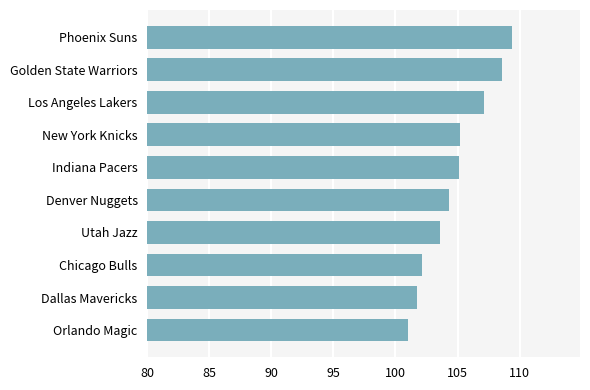

What is the approximate value at Dallas Mavericks?

101.7